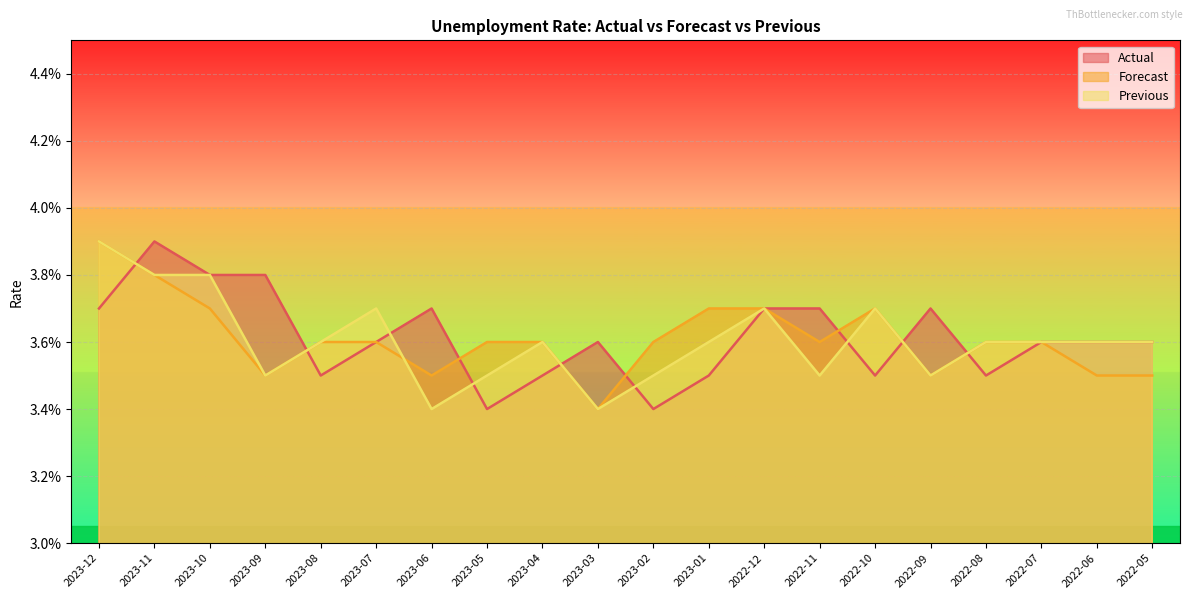

What position from the right is 2022-08?

4